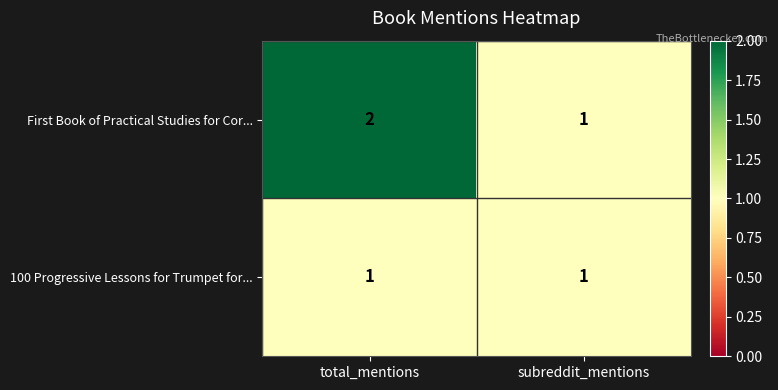

What is the sum of all First Book of Practical Studies for Cor... values?

3